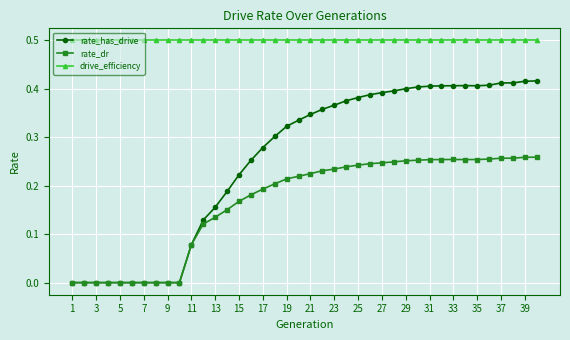

Which series has the widest spread of values?

rate_has_drive